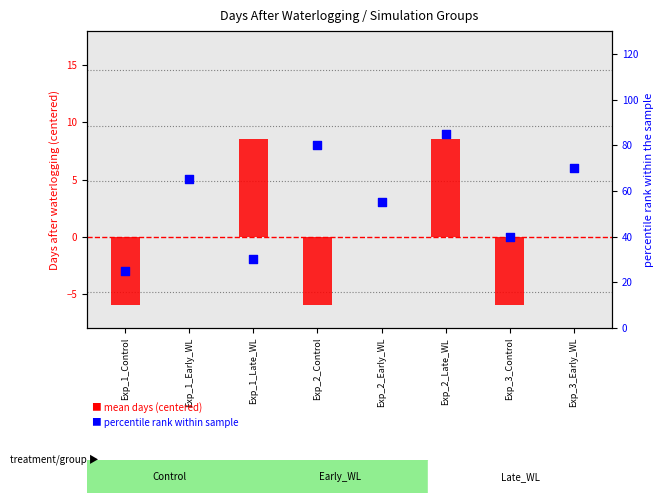

What are all the series names shown in the legend?

mean days (centered), percentile rank within sample